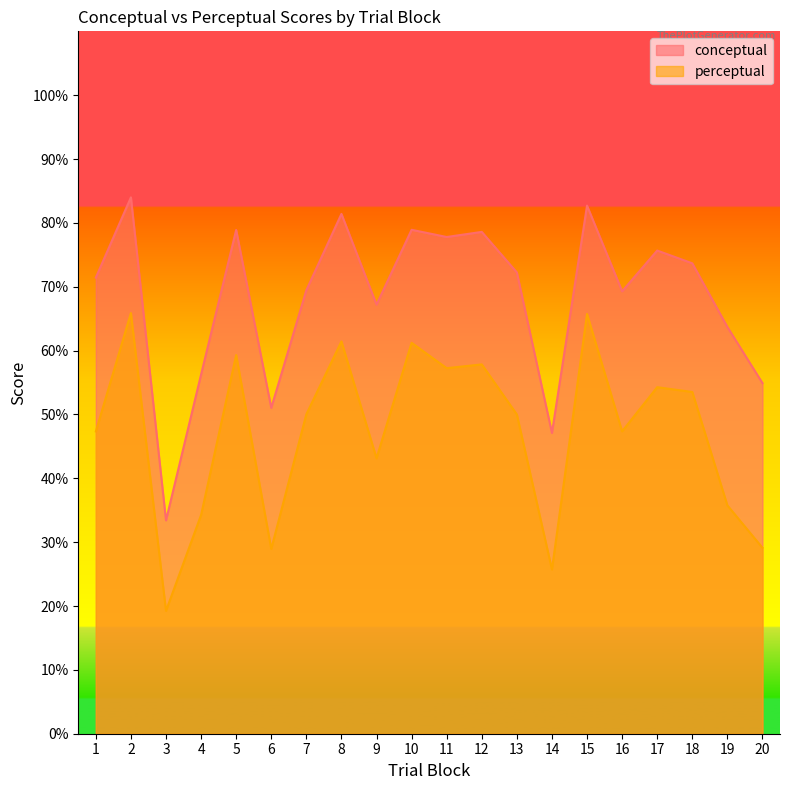

True or false: perceptual and conceptual intersect in this chart.

False